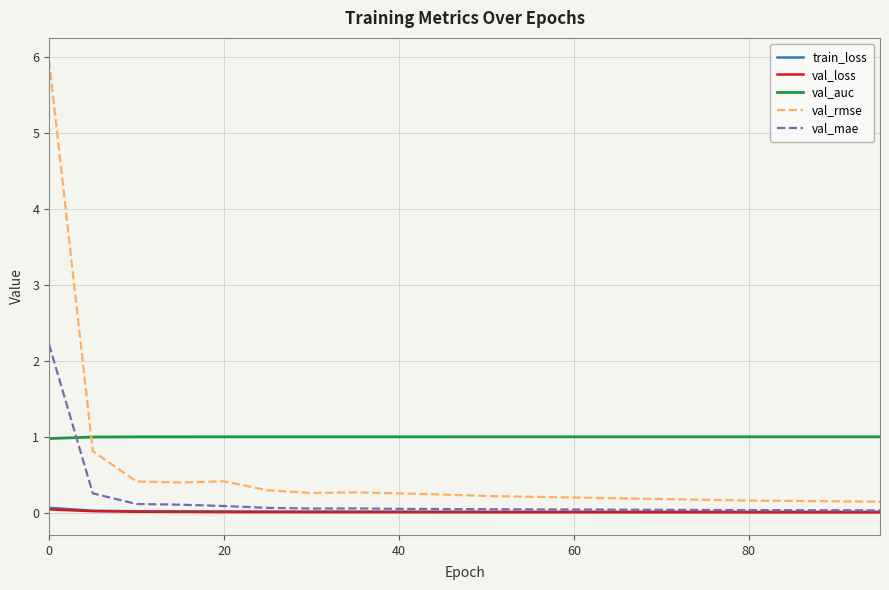

Which series has the largest total across all categories?

val_auc